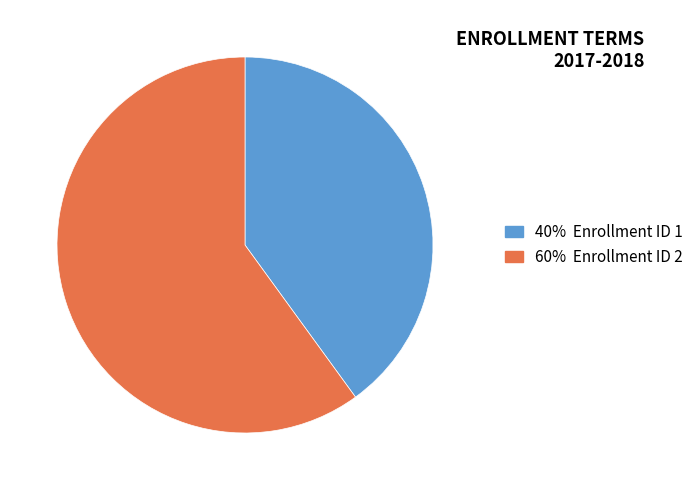

Is there a majority slice in this chart?

Yes